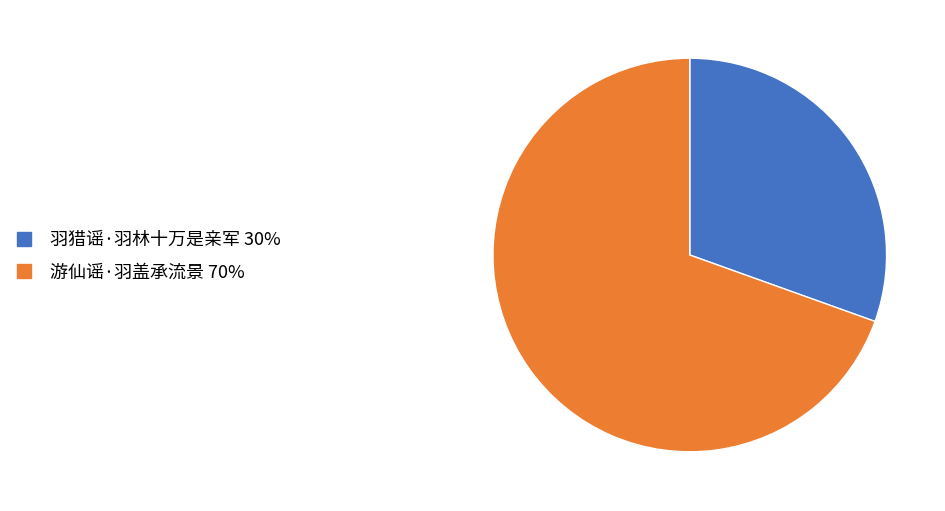

Which category accounts for the majority?

游仙谣·羽盖承流景